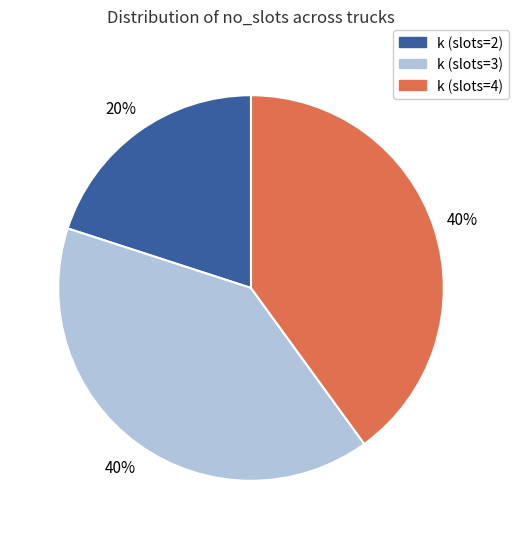

To the nearest percent, what is the average slice percentage?

33%